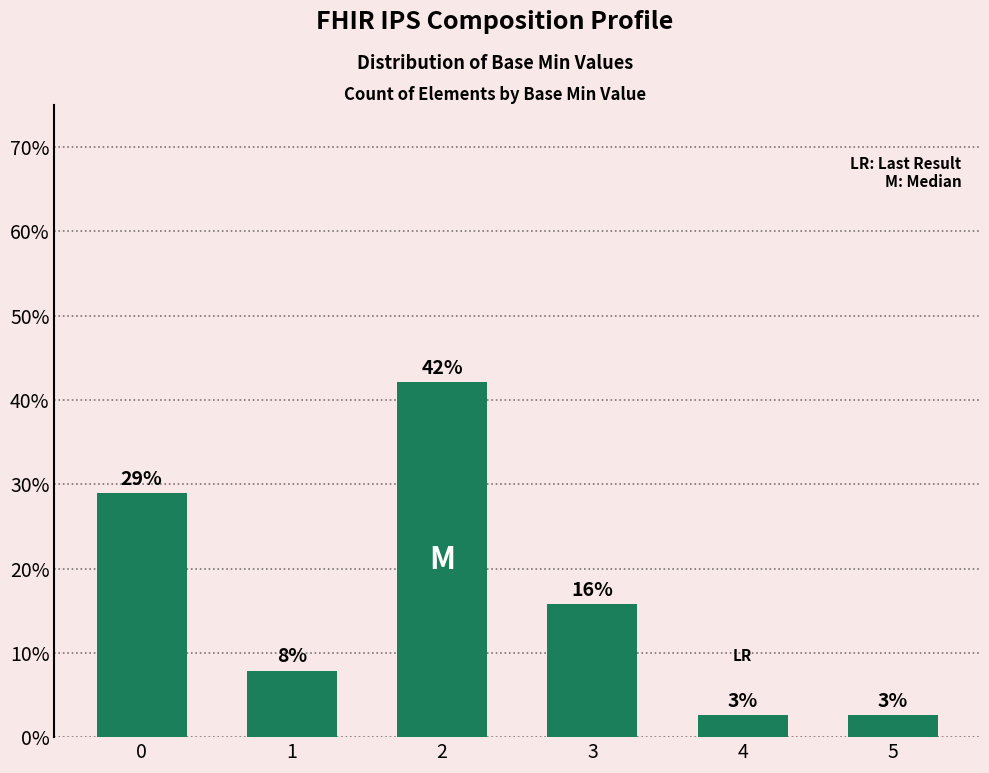

What is the average value?

16.7